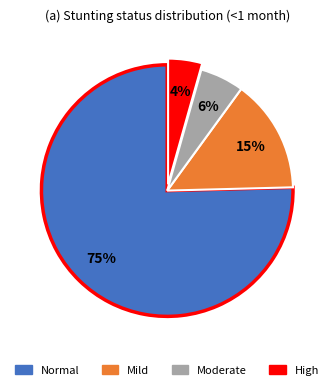

To the nearest percent, what is the difference between the largest and smallest slice percentages?

71%